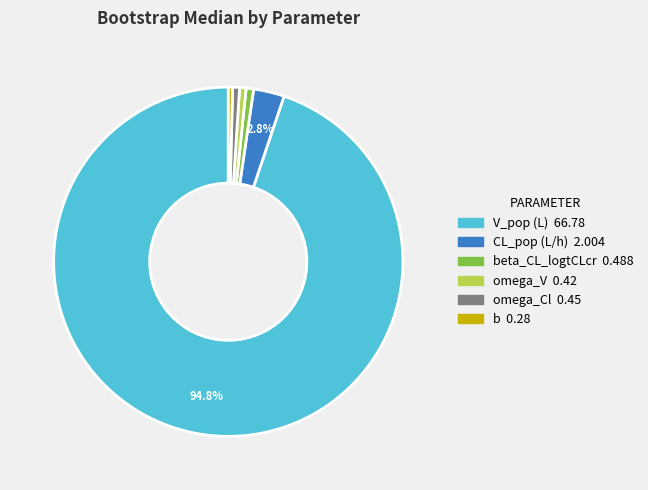

Is there a majority slice in this chart?

Yes